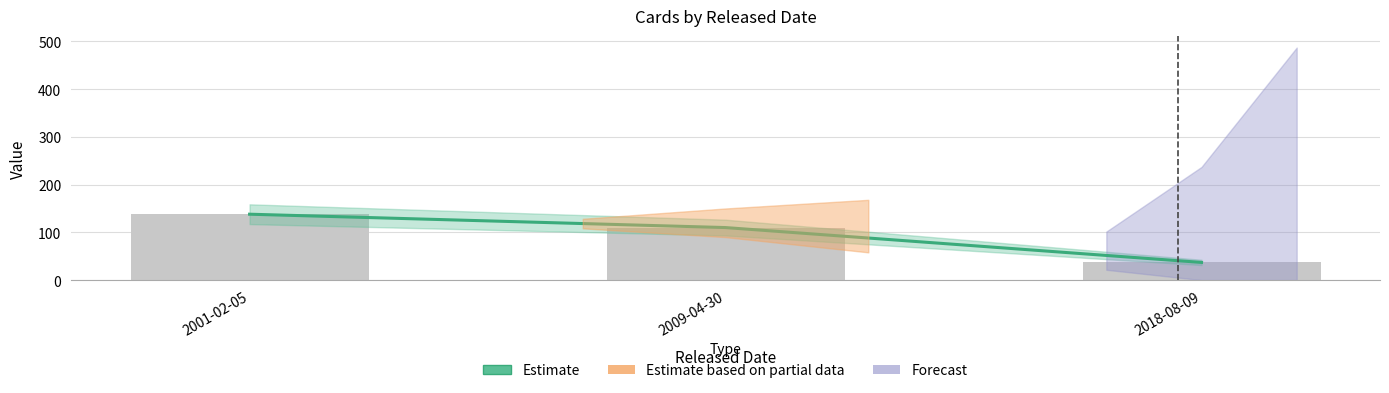

What is the label of the 3rd bar from the left?

2018-08-09